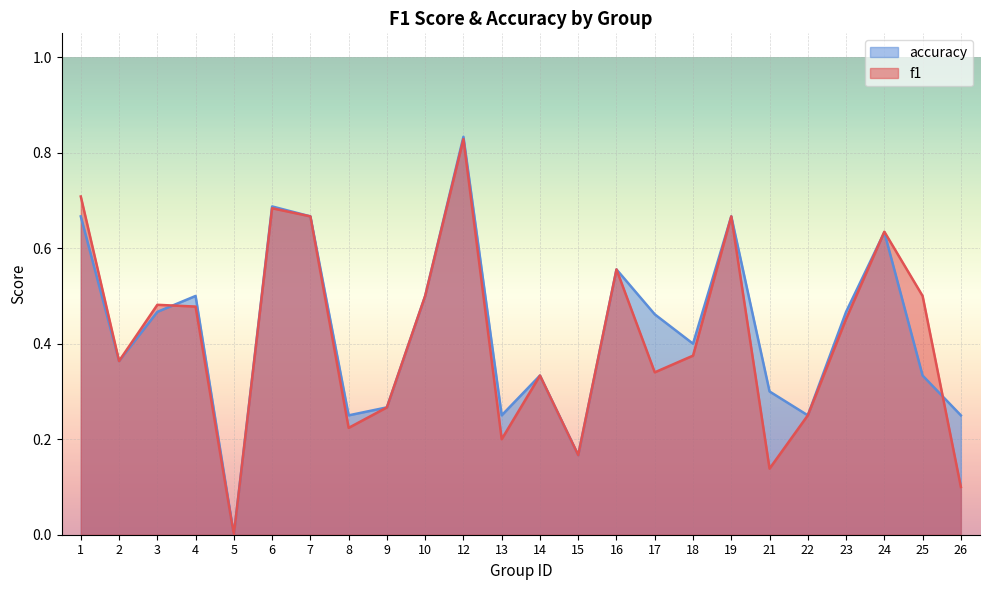

Between which two adjacent categories do f1 and accuracy first intersect?

3 and 4